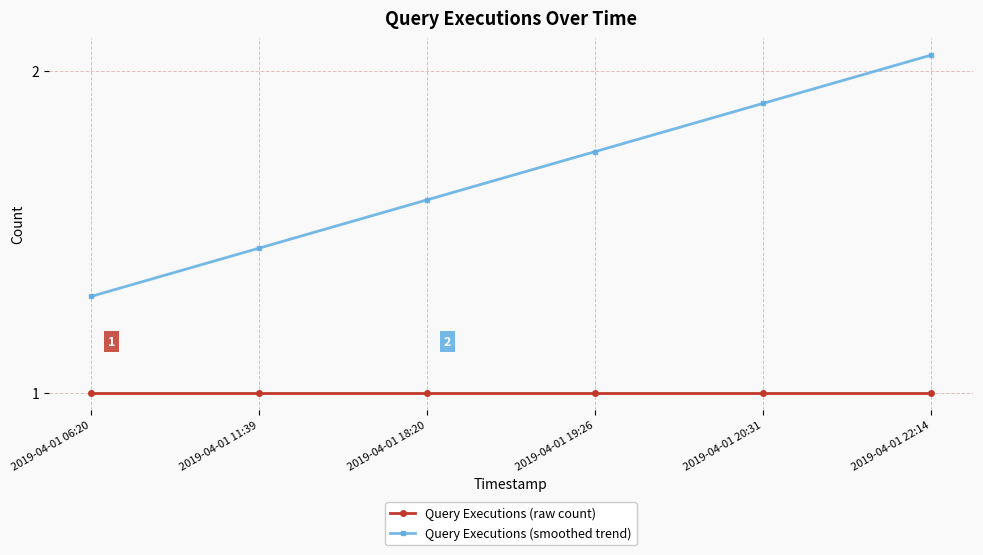

List the series in order of their overall mean, highest first.

Query Executions (smoothed trend), Query Executions (raw count)